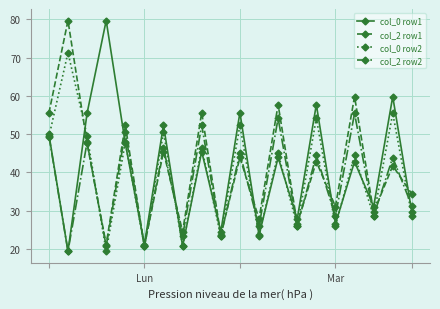

Which series has the widest spread of values?

col_0 row1